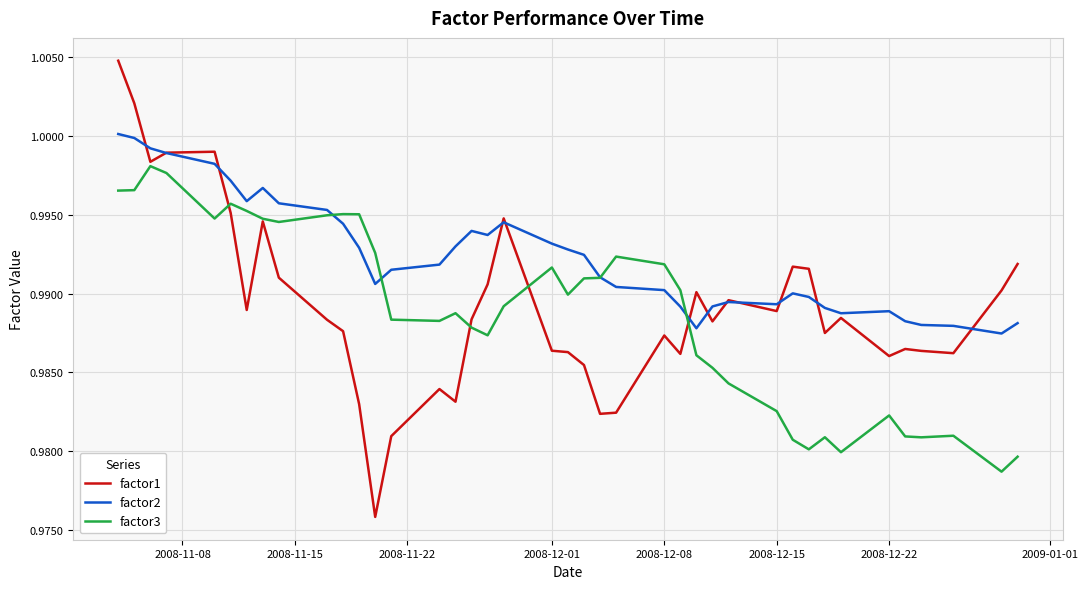

Which series has the widest spread of values?

factor1